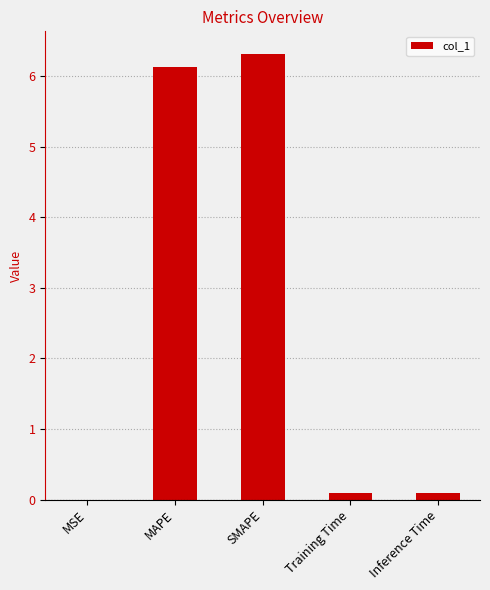

What is the maximum value shown in the chart?

6.3